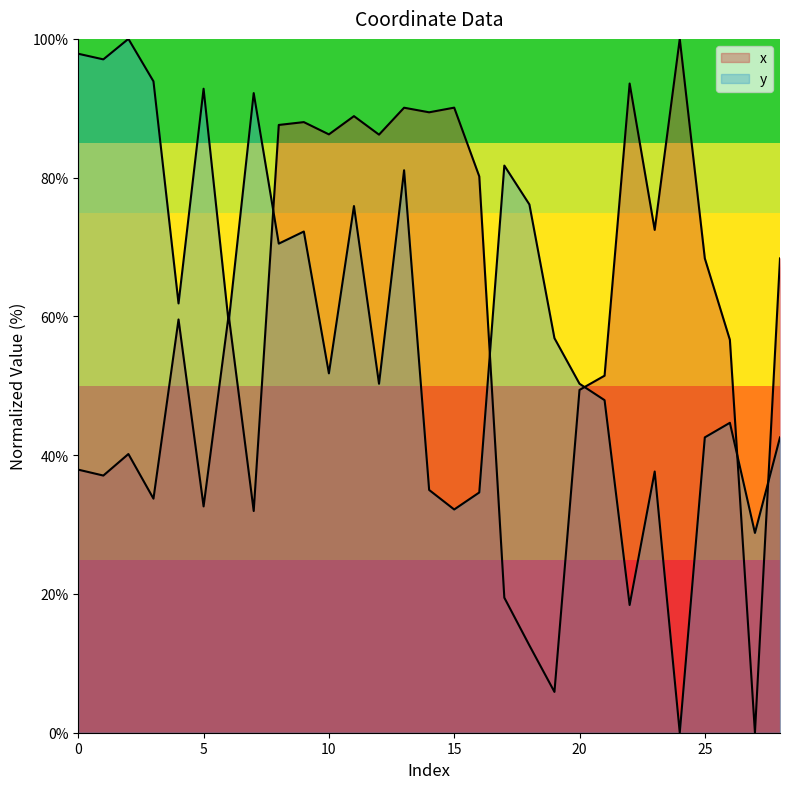

What is the highest value of the x series?

100.0